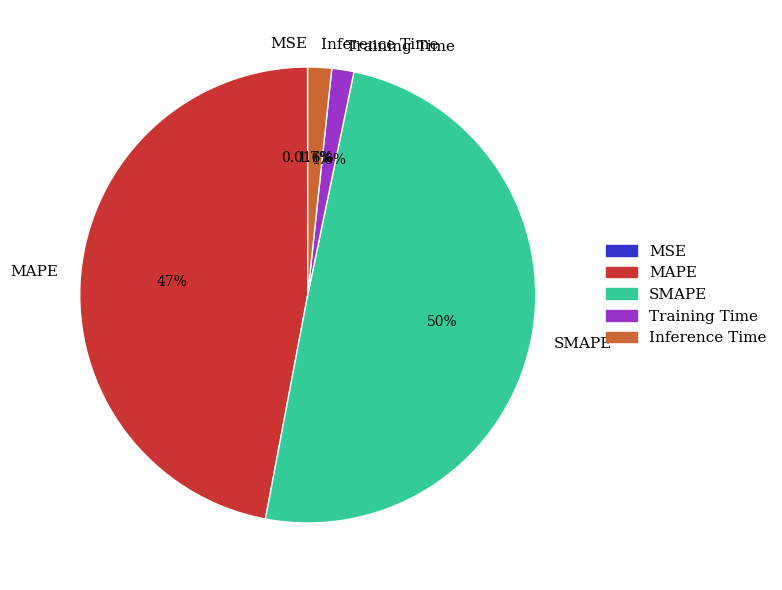

To the nearest percent, what portion does Inference Time represent?

2%